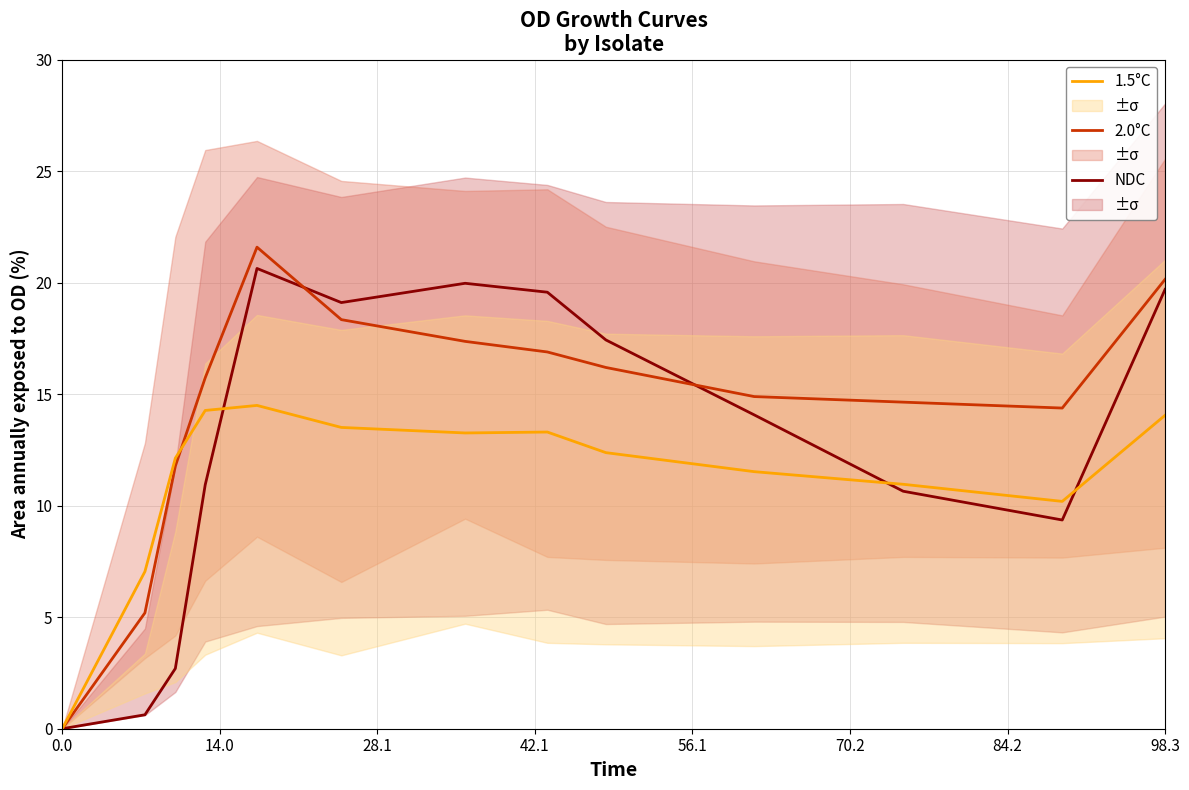

How many distinct data groups are displayed?

3